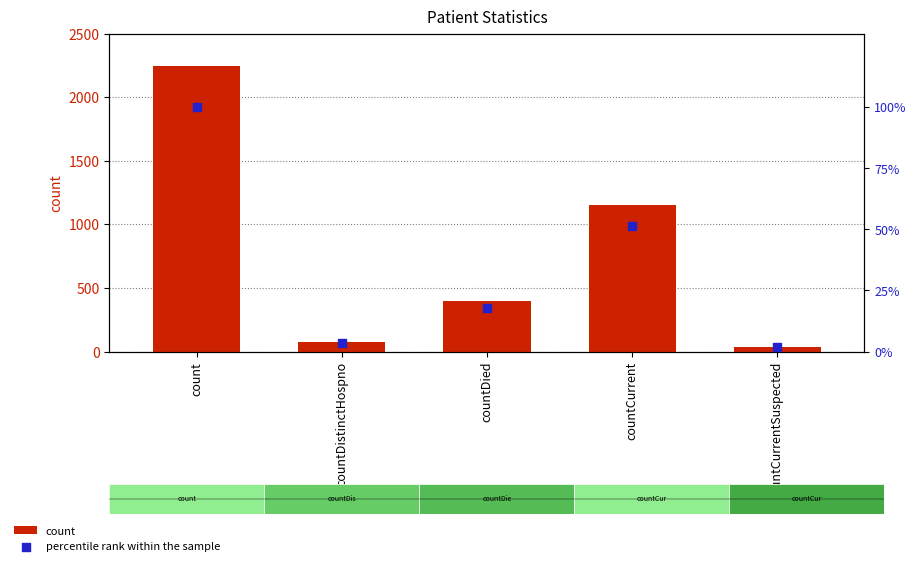

Which series has the largest Y range (max minus min)?

count